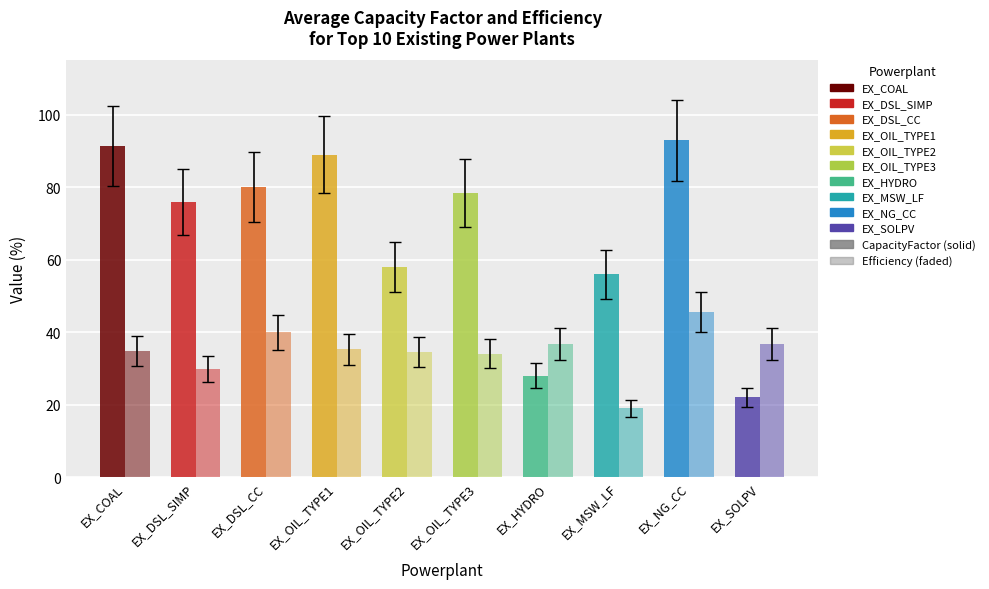

The Efficiency series shows 56.3 at EX_OIL_TYPE1. True or false?

False